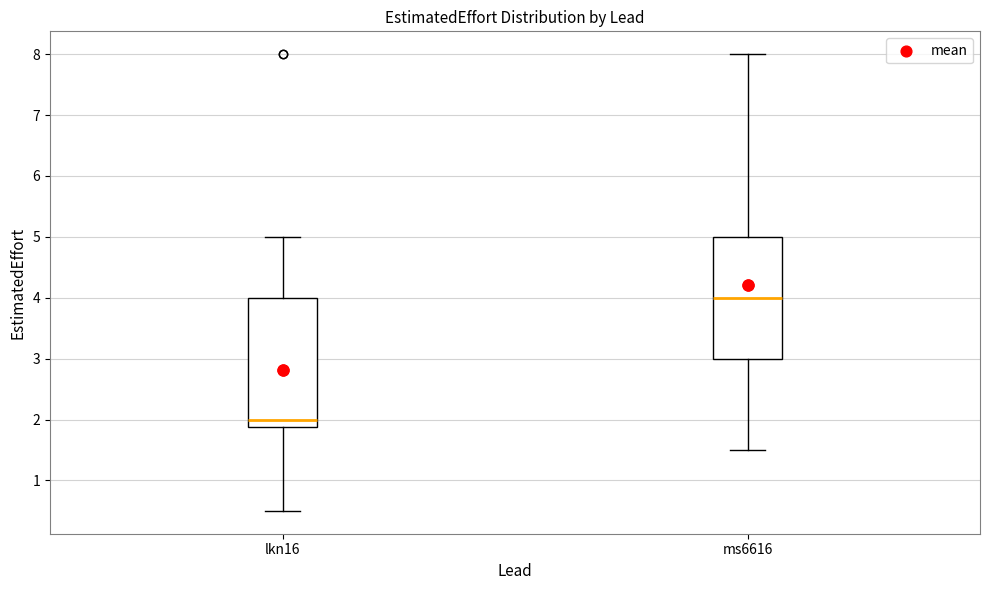

Reading left to right, transcribe this box plot: for each box, give where its median line is, the range the box spans, and where its two whiskers end, as read against the y-axis. The values are not printed on the chart, so give them approximately, as read against the axis.

lkn16: median 2.0, box 1.9 to 4.0, whiskers 0.5 to 5.0
ms6616: median 4.0, box 3.0 to 5.0, whiskers 1.5 to 8.0